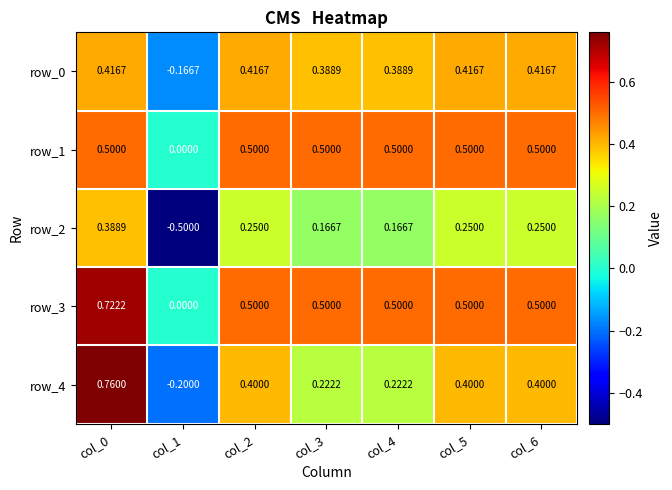

Is it true that row_2 equals 0.2 at col_0?

False